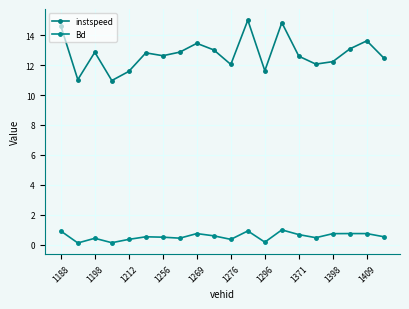

True or false: instspeed has more than 2 points higher than both neighbors.

True